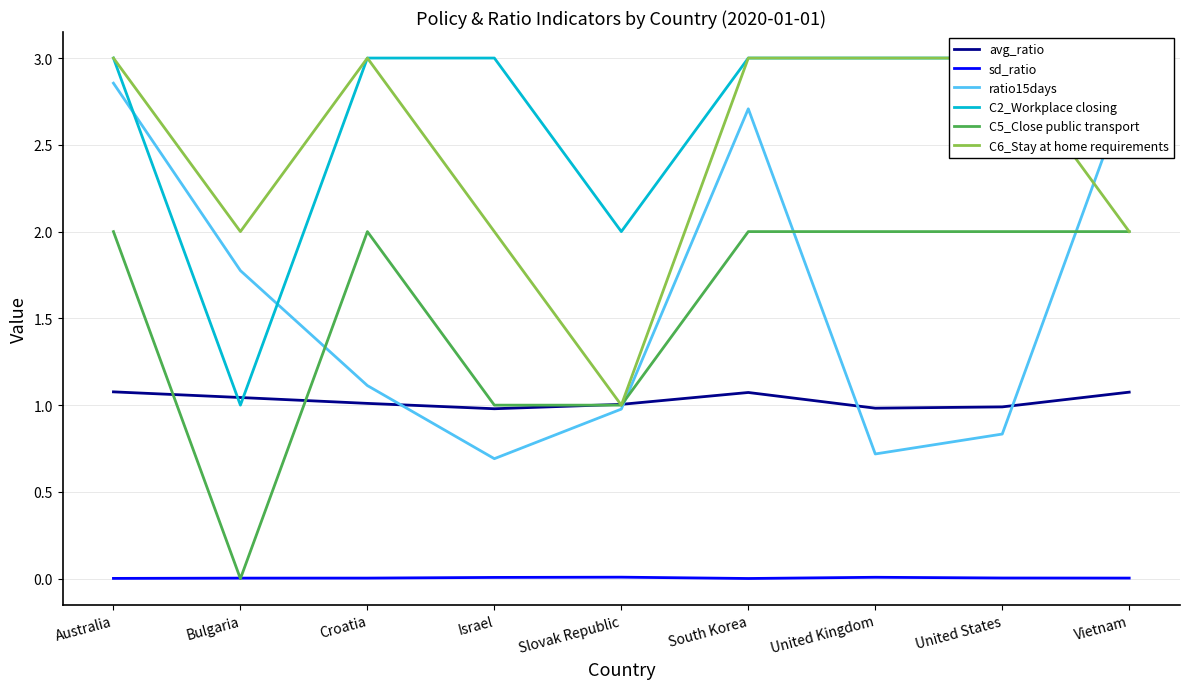

What is the total value across all series at Australia?

11.9